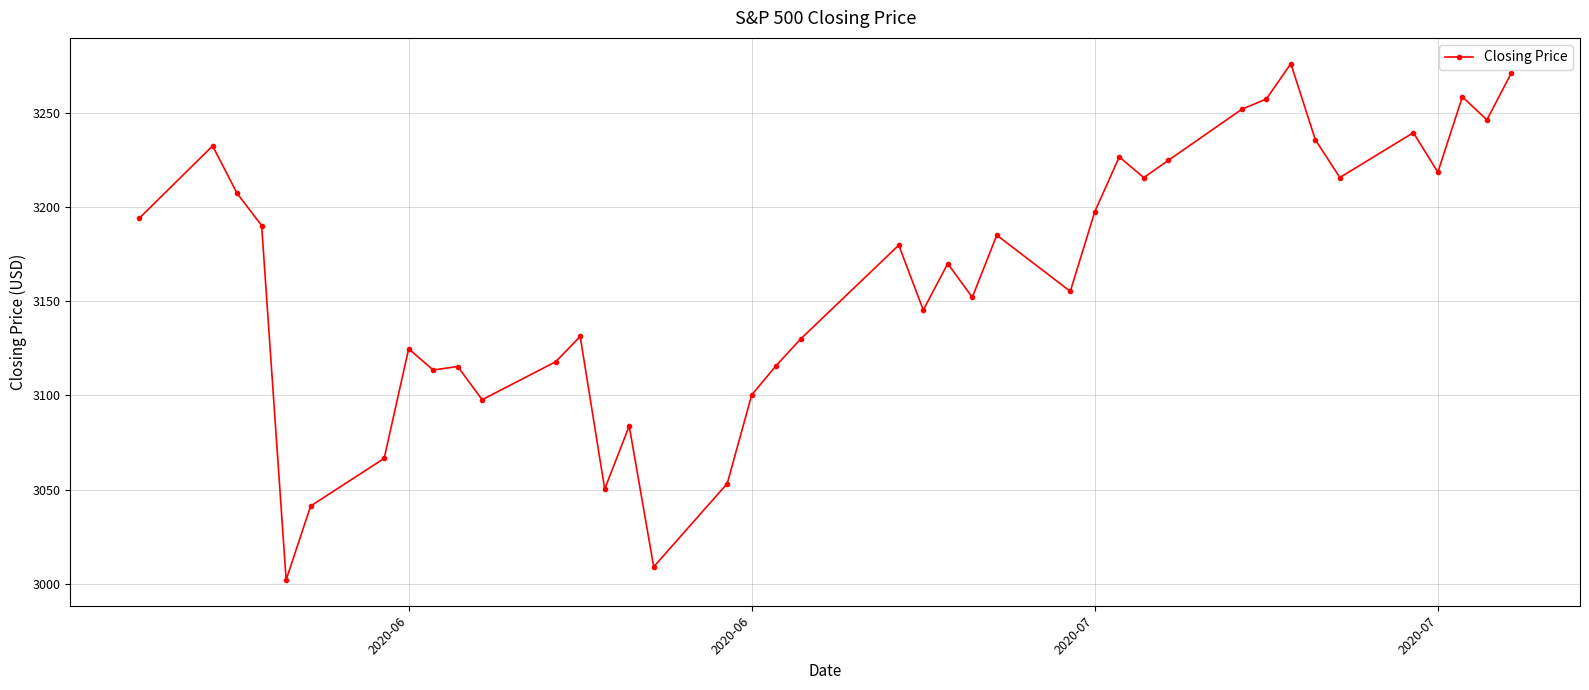

What is the difference between the maximum and minimum values?

273.9